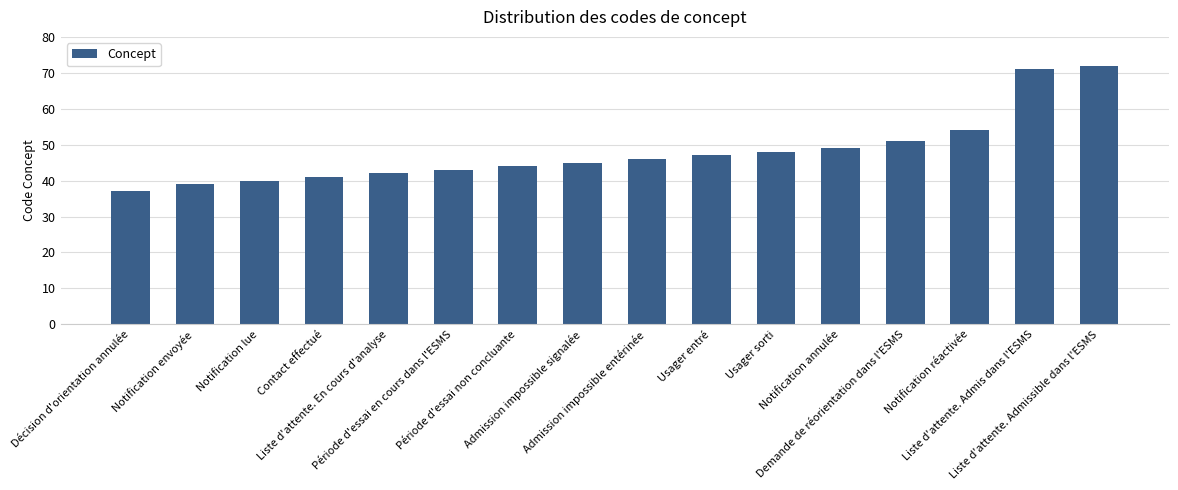

Between Demande de réorientation dans l'ESMS and Notification annulée, which is larger?

Demande de réorientation dans l'ESMS